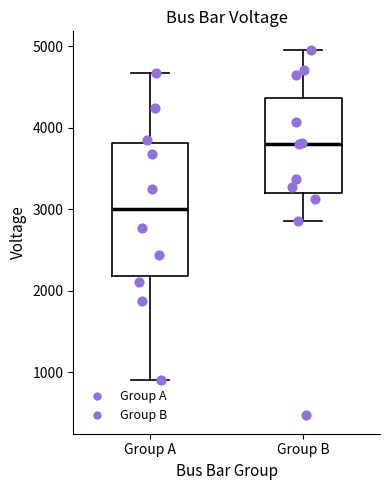

Where is the upper edge of the box for Group A on the y-axis? The values are not printed on the chart, so give them approximately, as read against the axis.

3800